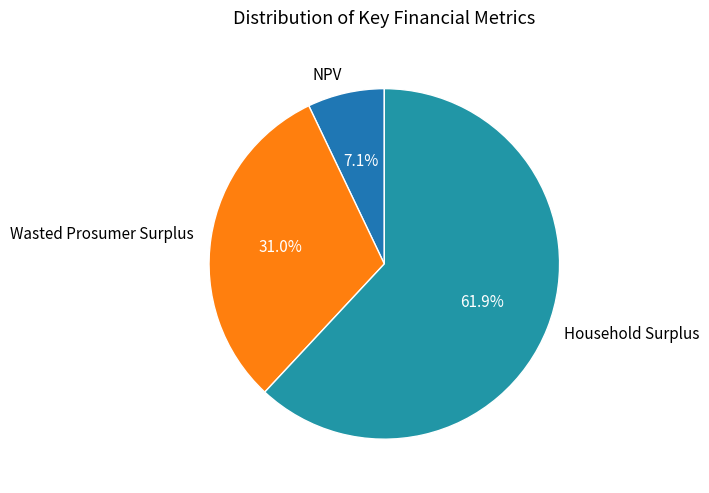

Which category has the biggest portion of the pie?

Household Surplus